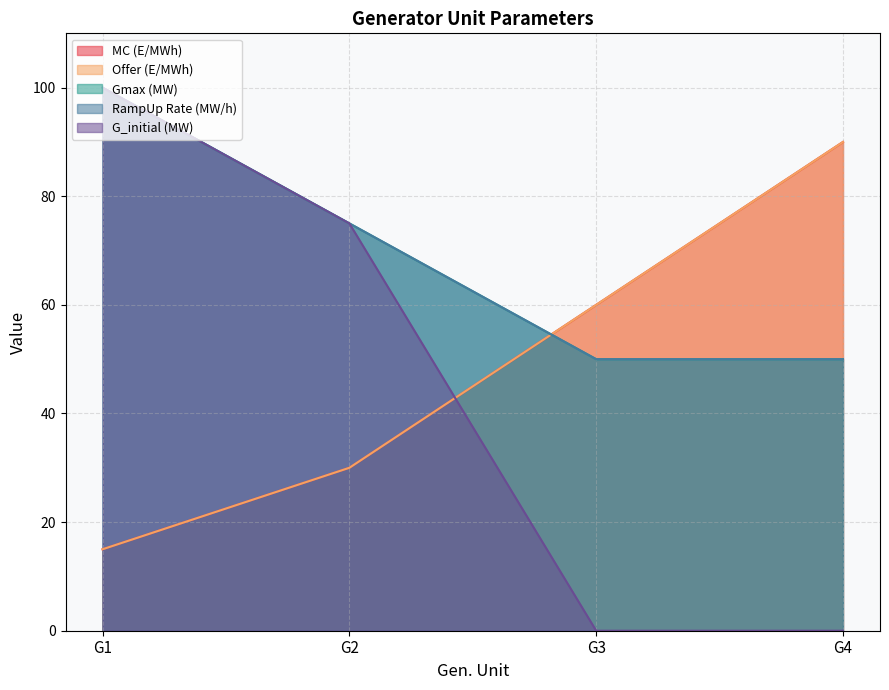

True or false: Gmax (MW) has a value of 100 at G1.

True